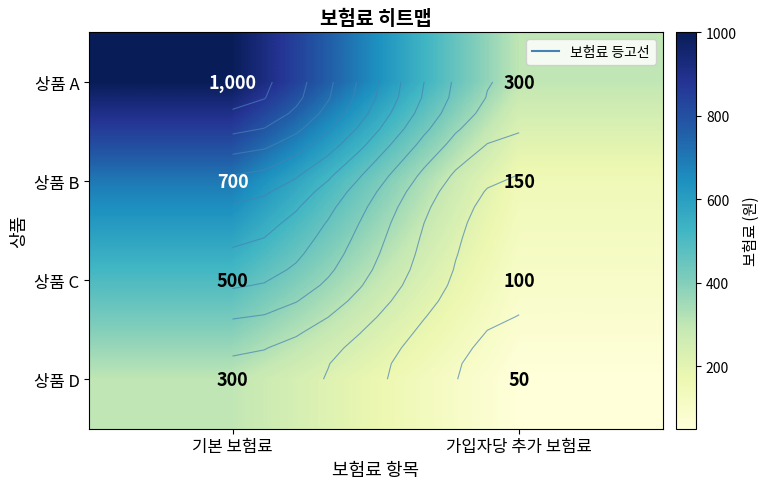

The 상품 B series shows 1195 at 기본 보험료. True or false?

False